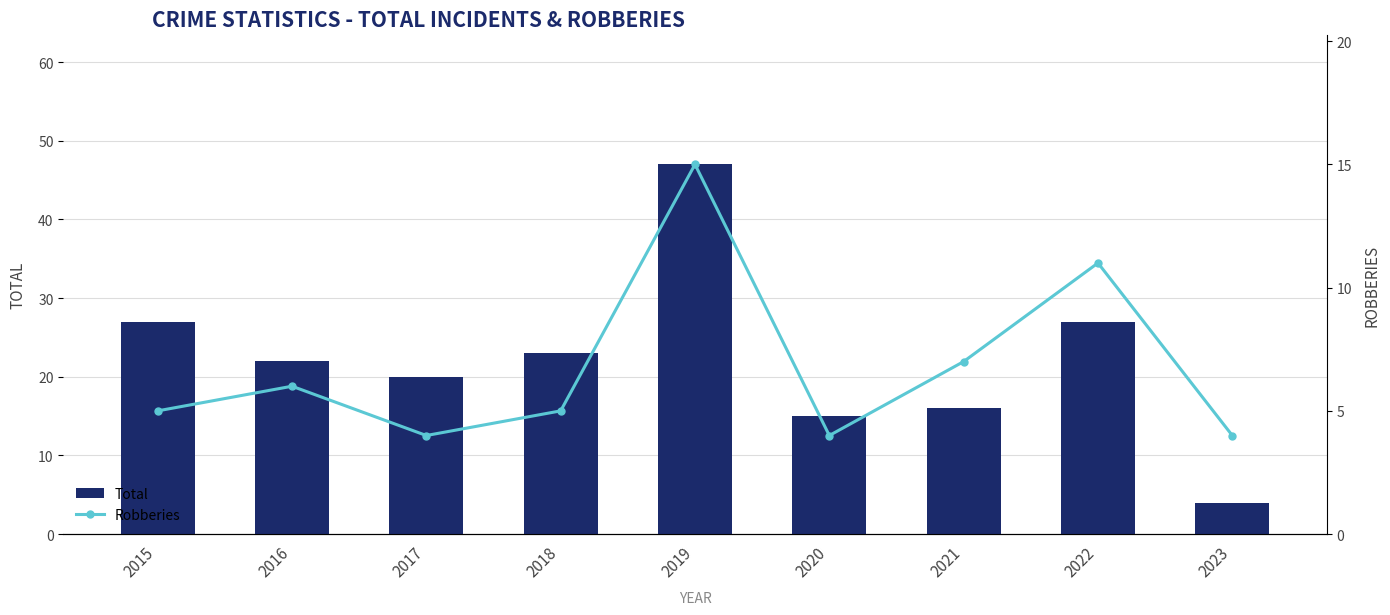

What is the maximum value shown in the chart?

47